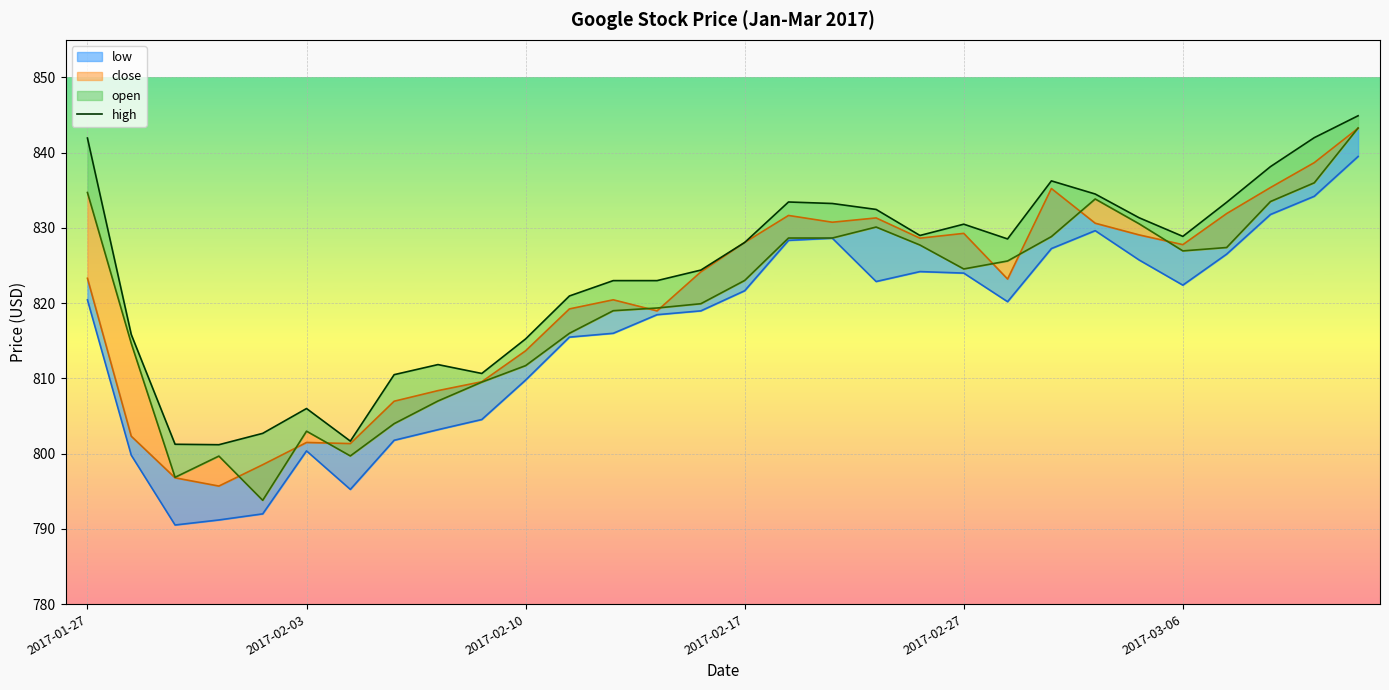

What position from the right is 8?

22